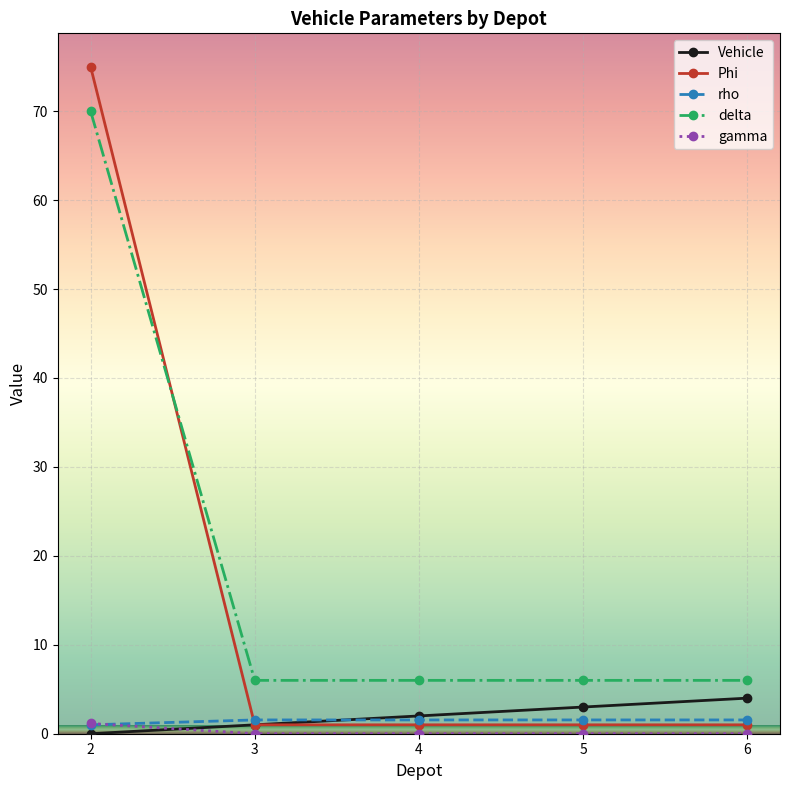

Is it true that Phi equals 75.0 at 2?

True